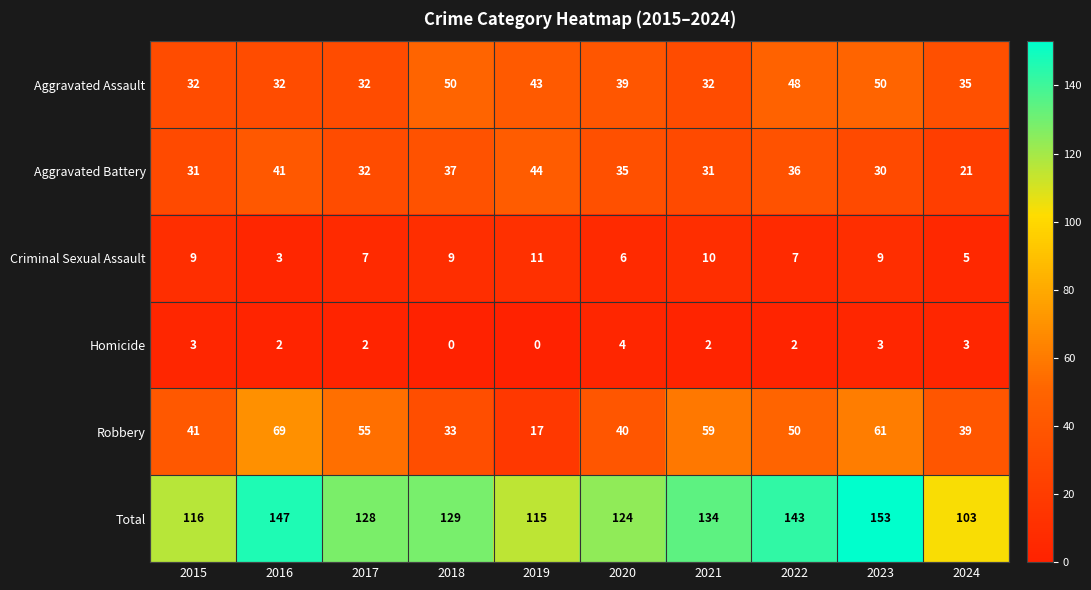

True or false: Homicide has a value of 3 at 2015.

True